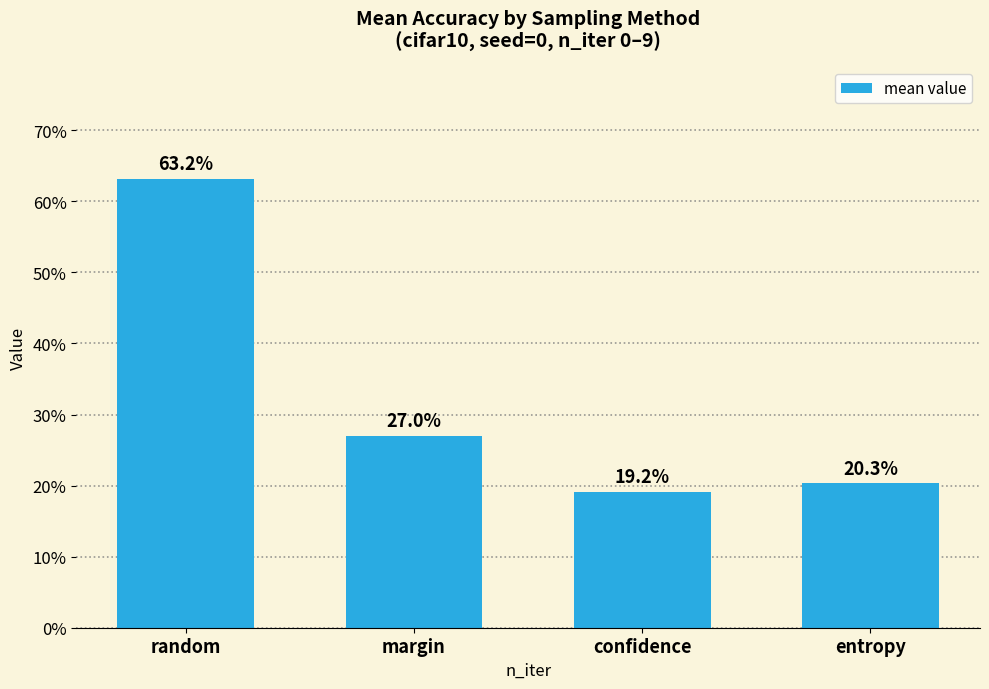

Reading left to right, transcribe all the data shown in this chart.

random=0.6	margin=0.3	confidence=0.2	entropy=0.2